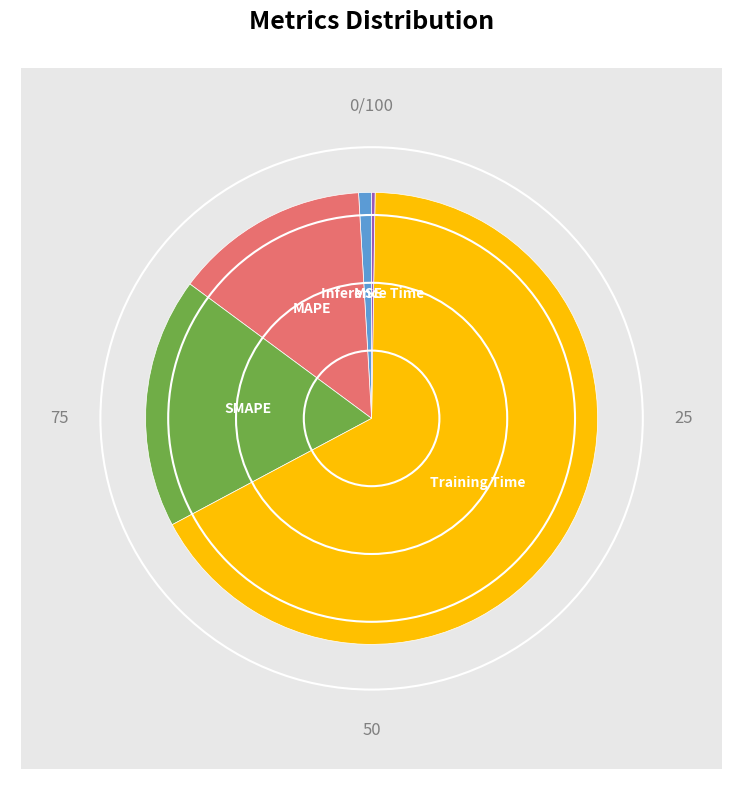

Do Inference Time and MAPE together represent more than half of the pie?

No